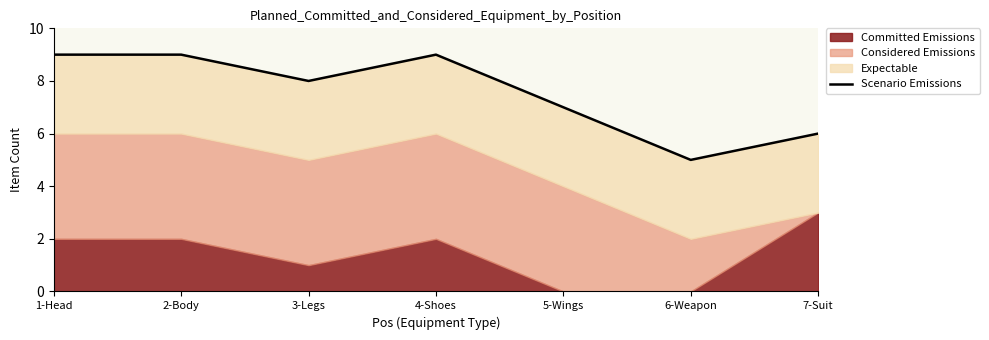

How many lines are shown in the chart?

1